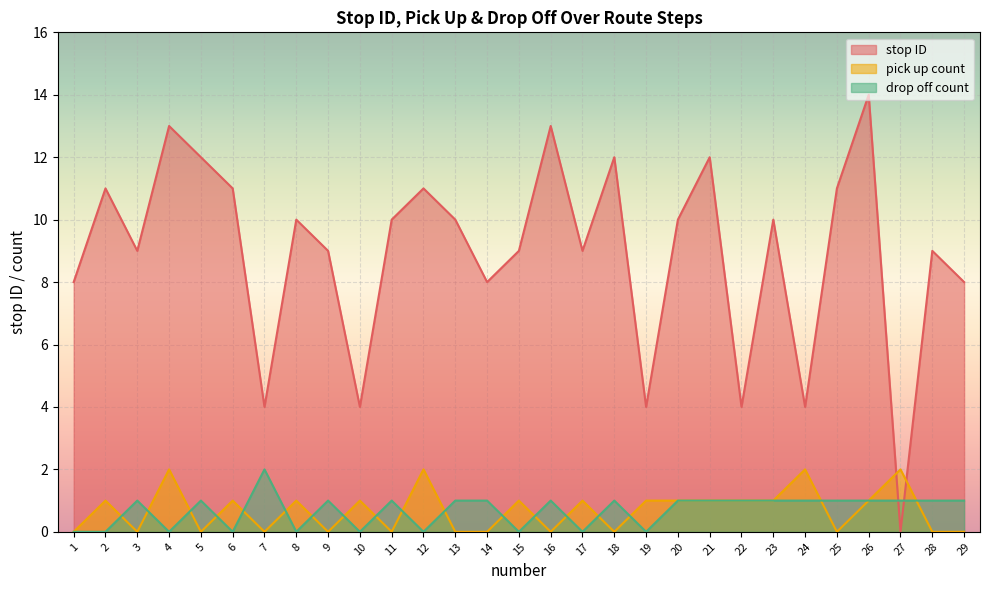

Which series changed the most between 8 and 24?

stop ID